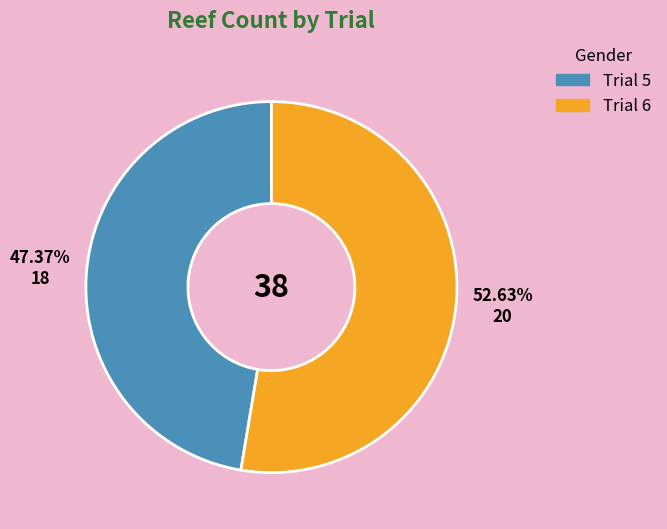

Which category has the smallest portion of the pie?

Trial 5